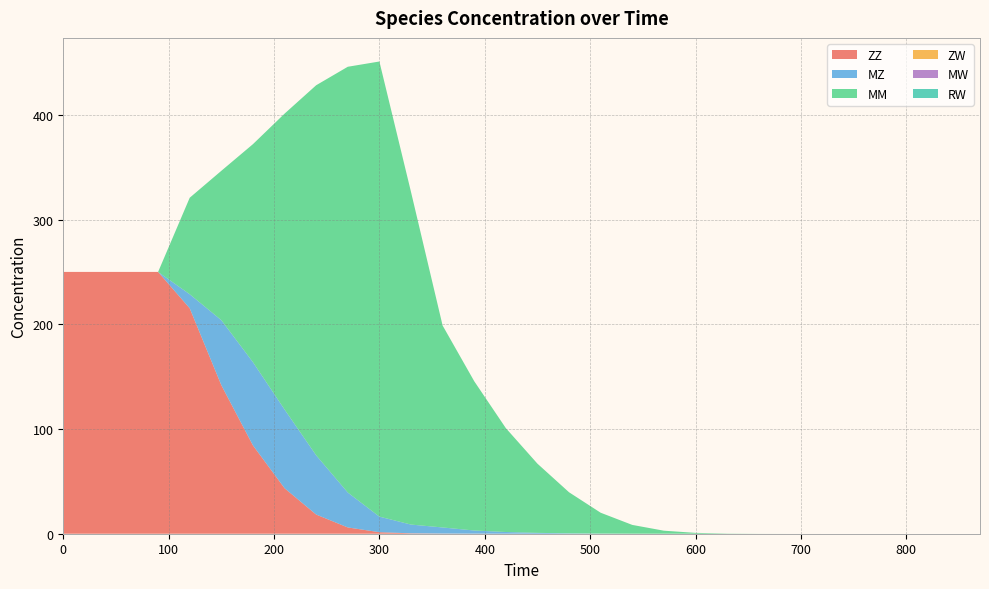

Reading left to right, transcribe all the data shown in this chart.

ZZ: 0=250.0	30=250.0	60=250.0	90=250.0	120=215.3	150=141.8	180=84.3	210=43.4	240=18.3	270=6.0	300=1.5	330=0.4	360=0.1	390=0.1	420=0.0	450=0.0	480=0.0	510=0.0	540=0.0	570=0.0	600=0.0	630=0.0	660=0.0	690=0.0	720=0.0	750=0.0	780=0.0	810=0.0	840=0.0	870=0.0
MZ: 0=0.0	30=0.0	60=0.0	90=0.0	120=13.4	150=62.1	180=79.5	210=75.2	240=56.6	270=33.4	300=14.9	330=8.4	360=5.9	390=3.0	420=1.6	450=0.8	480=0.4	510=0.1	540=0.0	570=0.0	600=0.0	630=0.0	660=0.0	690=0.0	720=0.0	750=0.0	780=0.0	810=0.0	840=0.0	870=0.0
MM: 0=0.0	30=0.0	60=0.0	90=0.0	120=92.2	150=142.6	180=208.2	210=282.5	240=353.4	270=406.5	300=434.6	330=317.6	360=192.8	390=142.6	420=99.2	450=66.1	480=39.2	510=19.9	540=8.4	570=2.9	600=0.8	630=0.2	660=0.0	690=0.0	720=0.0	750=0.0	780=0.0	810=0.0	840=0.0	870=0.0
ZW: 0=0.0	30=0.0	60=0.0	90=0.0	120=0.0	150=0.0	180=0.0	210=0.0	240=0.0	270=0.0	300=0.0	330=0.0	360=0.0	390=0.0	420=0.0	450=0.0	480=0.0	510=0.0	540=0.0	570=0.0	600=0.0	630=0.0	660=0.0	690=0.0	720=0.0	750=0.0	780=0.0	810=0.0	840=0.0	870=0.0
MW: 0=0.0	30=0.0	60=0.0	90=0.0	120=0.0	150=0.0	180=0.0	210=0.0	240=0.0	270=0.0	300=0.0	330=0.0	360=0.0	390=0.0	420=0.0	450=0.0	480=0.0	510=0.0	540=0.0	570=0.0	600=0.0	630=0.0	660=0.0	690=0.0	720=0.0	750=0.0	780=0.0	810=0.0	840=0.0	870=0.0
RW: 0=0.0	30=0.0	60=0.0	90=0.0	120=0.0	150=0.0	180=0.0	210=0.0	240=0.0	270=0.0	300=0.0	330=0.0	360=0.0	390=0.0	420=0.0	450=0.0	480=0.0	510=0.0	540=0.0	570=0.0	600=0.0	630=0.0	660=0.0	690=0.0	720=0.0	750=0.0	780=0.0	810=0.0	840=0.0	870=0.0